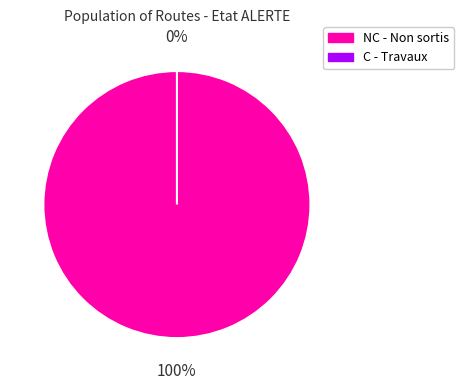

Count the number of slices in the pie.

2